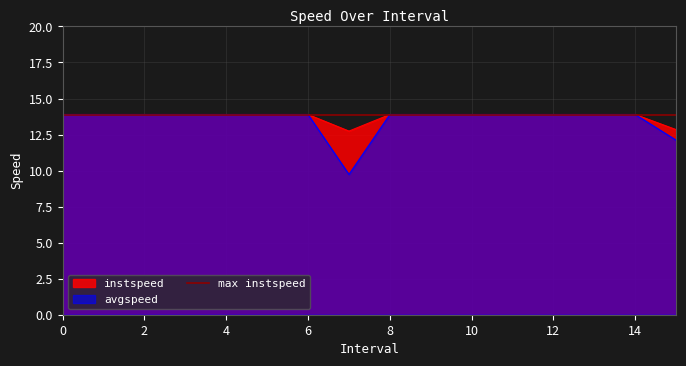

The instspeed series shows 20.3 at 4. True or false?

False